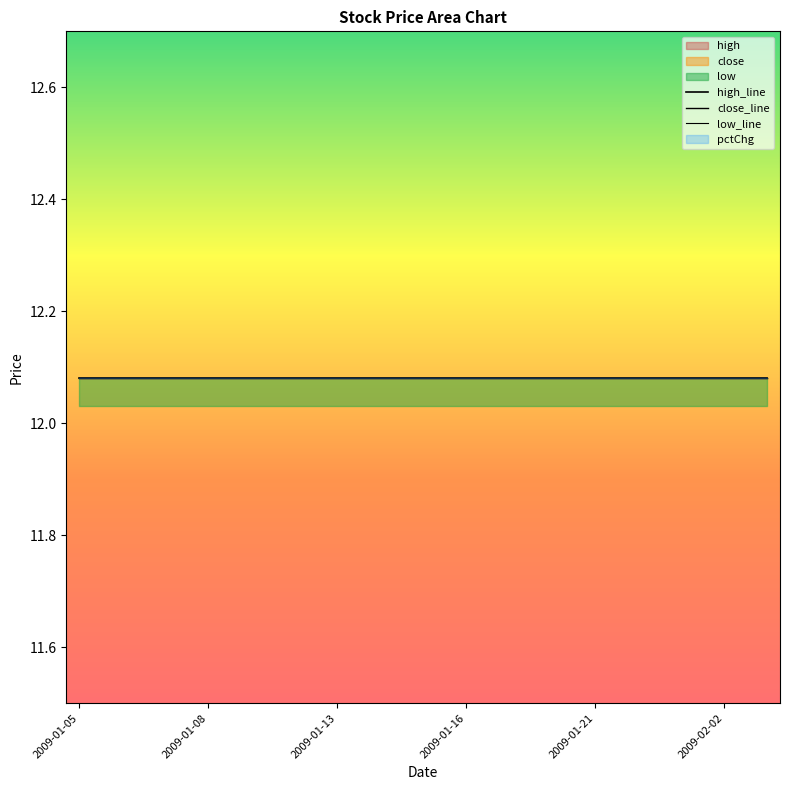

What position from the left is 2009-01-07?

3